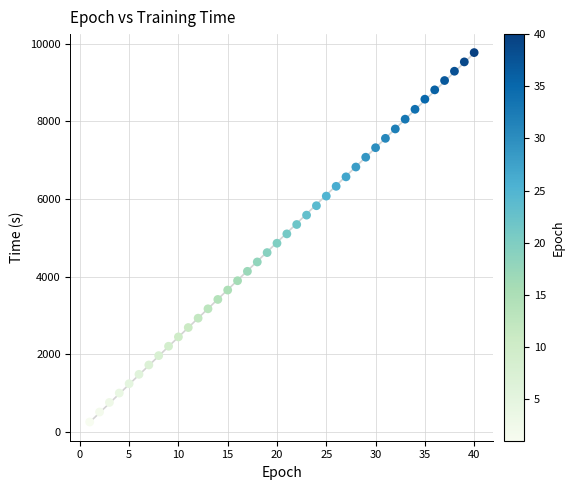

What is the range of Y values (max minus min)?

9517.8